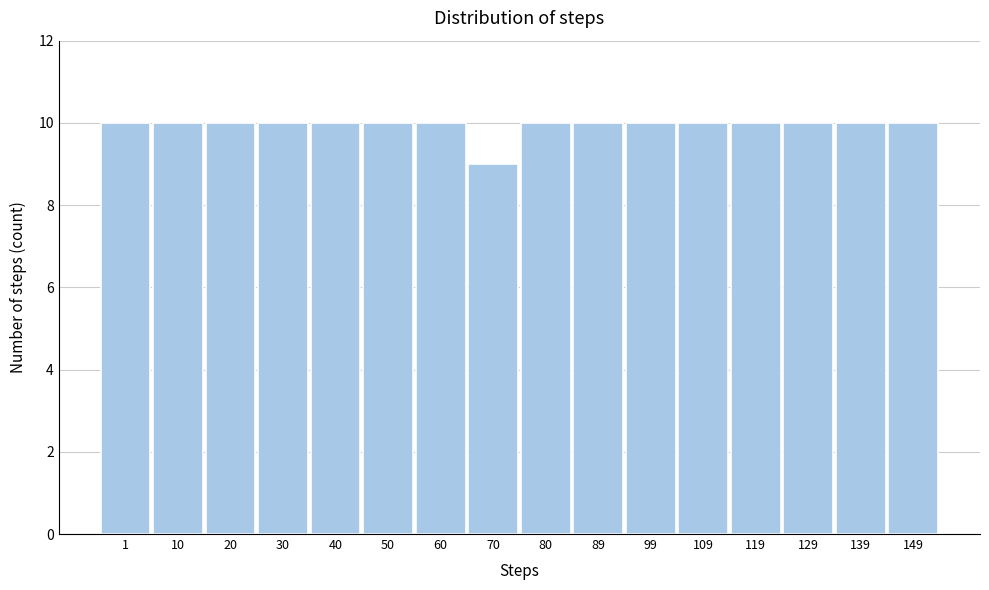

Reading right to left, extract all data points from this chart.

149=10	139=10	129=10	119=10	109=10	99=10	89=10	80=10	70=9	60=10	50=10	40=10	30=10	20=10	10=10	1=10